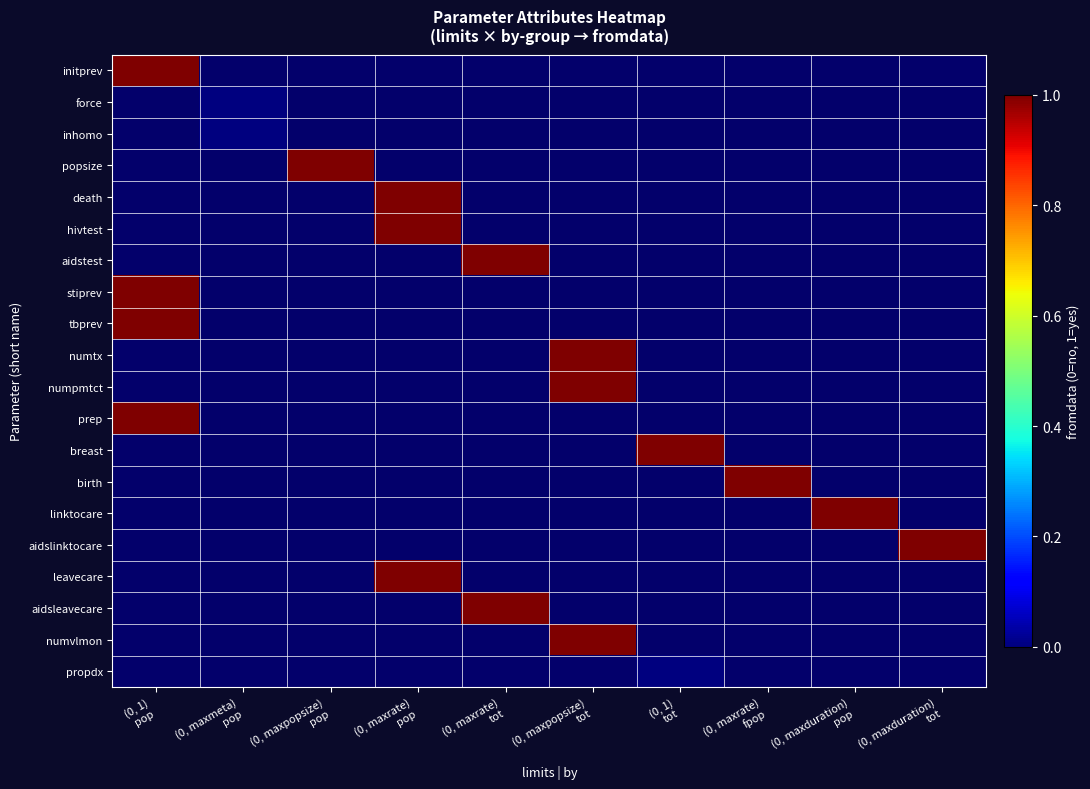

At how many categories does at least one series exceed 0?

9